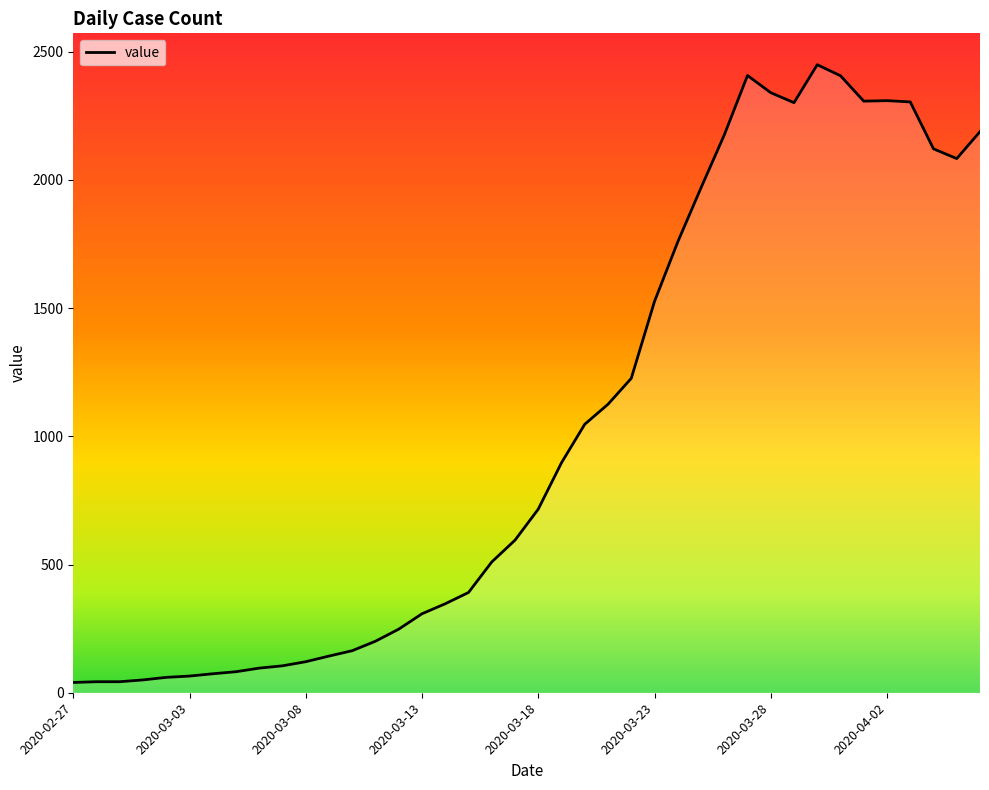

What is the greatest value displayed?

2449